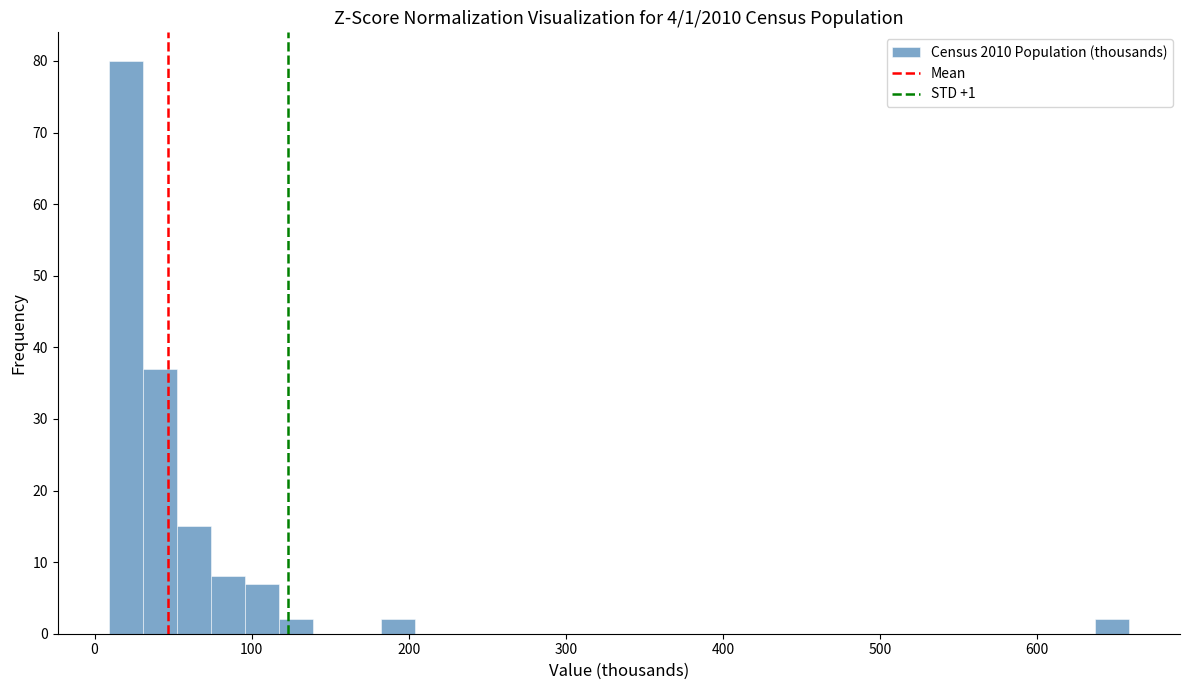

Read against the x-axis, roughly where is the centre of the tallest bar?

20